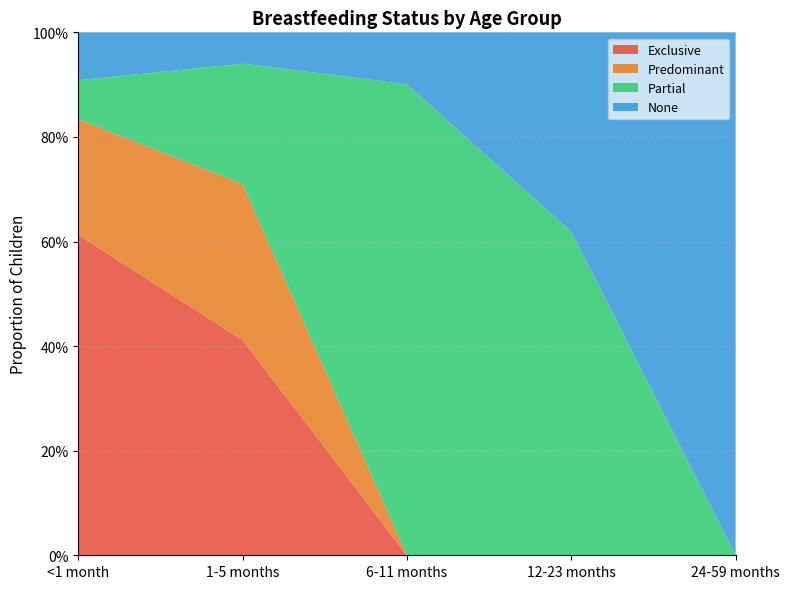

Reading right to left, extract all data points from this chart.

Exclusive: 0.0	0.0	0.0	0.4	0.6
Predominant: 0.0	0.0	0.0	0.3	0.2
Partial: 0.0	0.6	0.9	0.2	0.1
None: 1.0	0.4	0.1	0.1	0.1